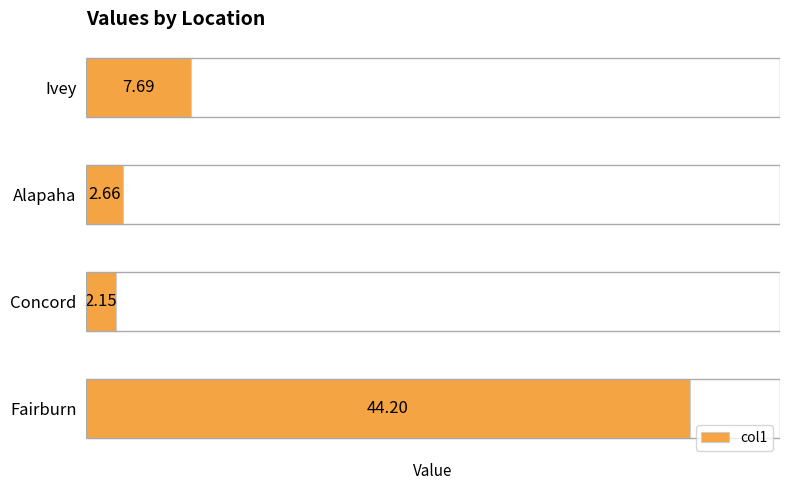

How many data points does each series have?

4